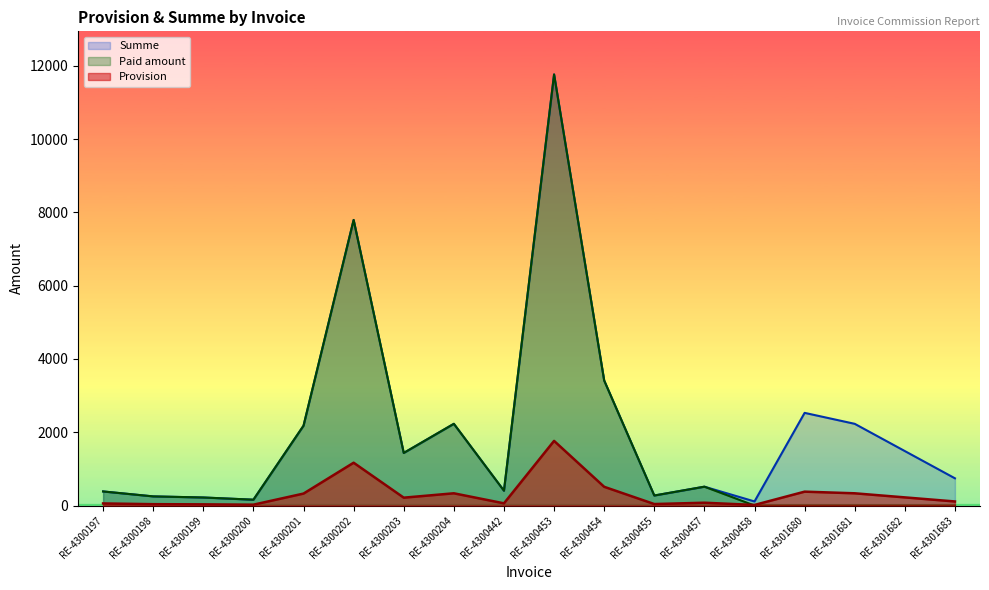

Which series has the largest range (max minus min)?

Paid amount